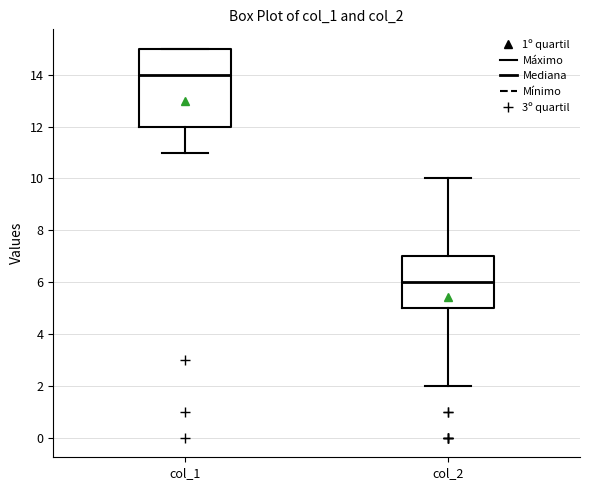

Which box is the tallest, from its lower edge to its upper edge?

col_1